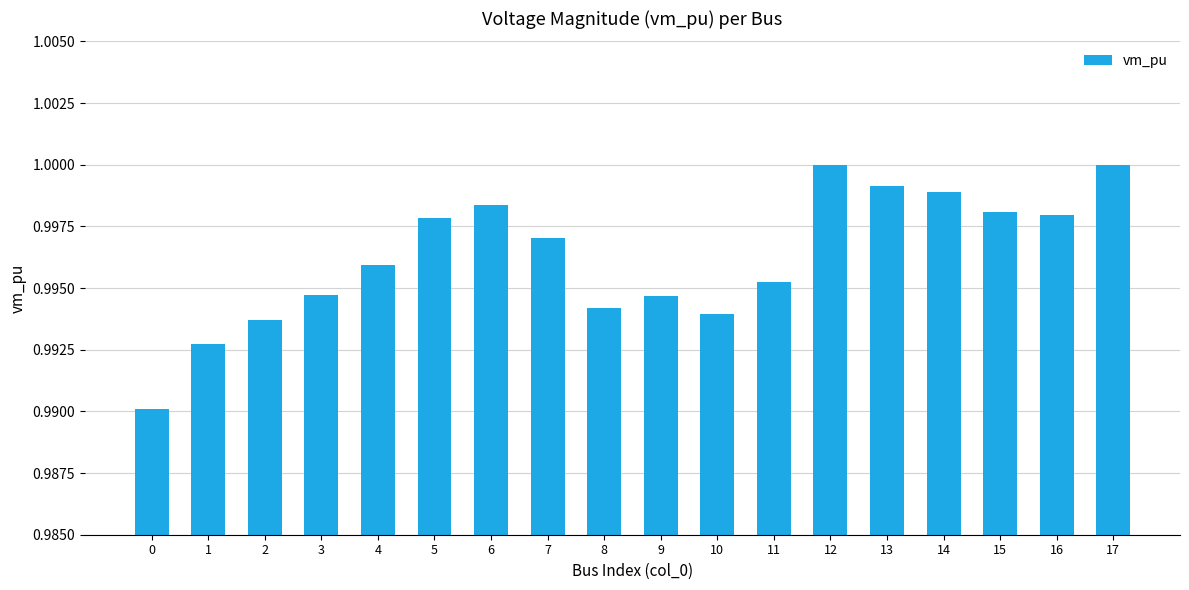

What is the sum of the values at 10 and 7?

2.0